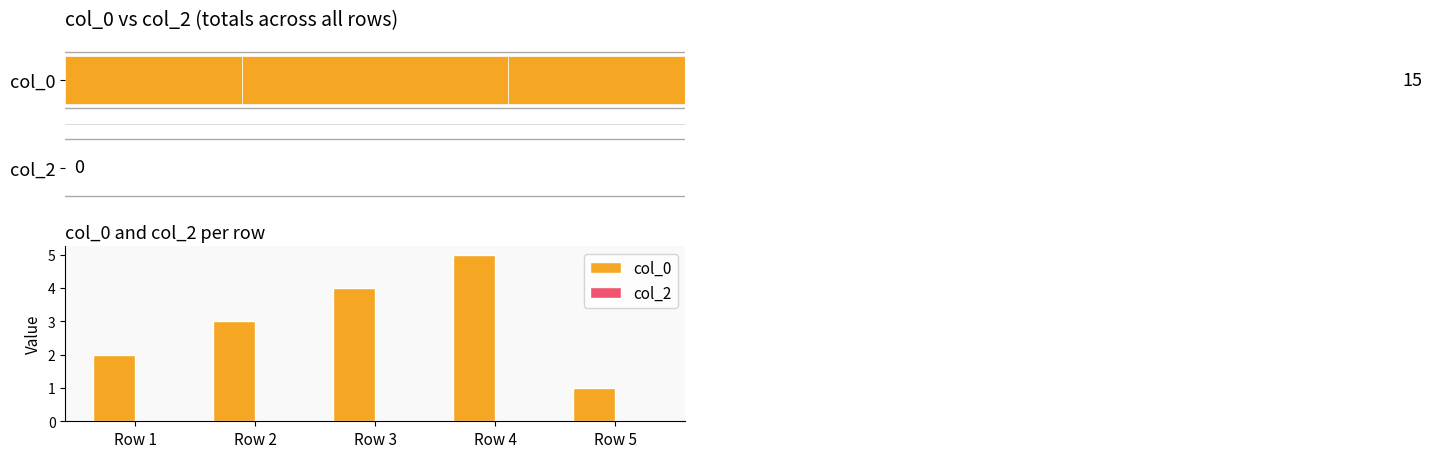

What is the difference between the maximum and minimum values in the col_0 series?

4